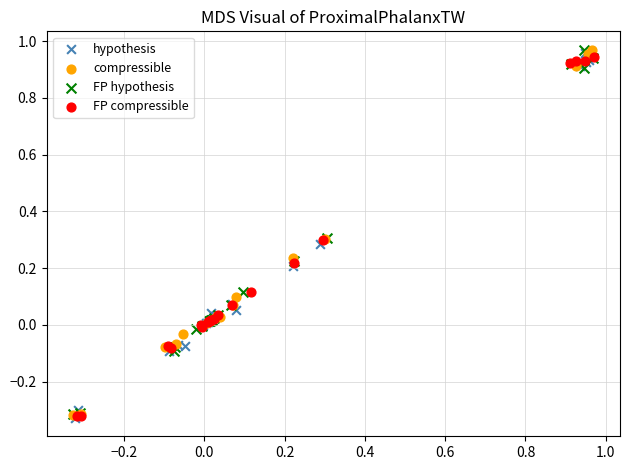

What are all the series names shown in the legend?

hypothesis, compressible, FP hypothesis, FP compressible